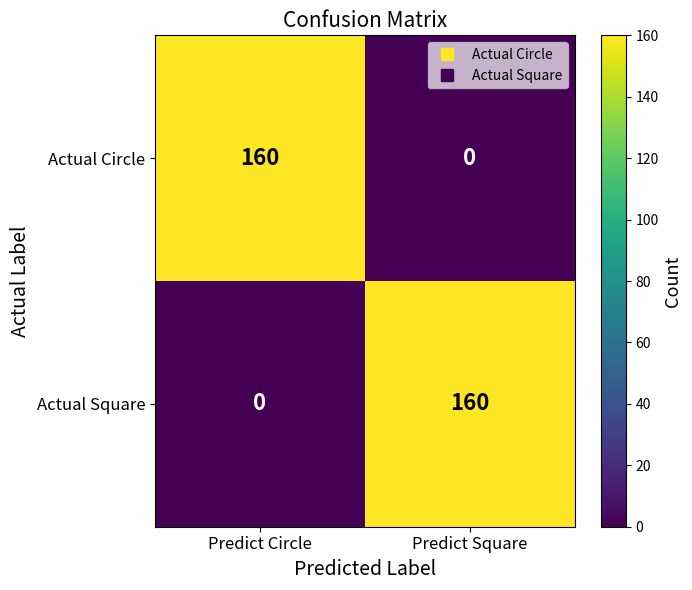

What value does the Actual Circle series have at Predict Circle, to the nearest 5?

160